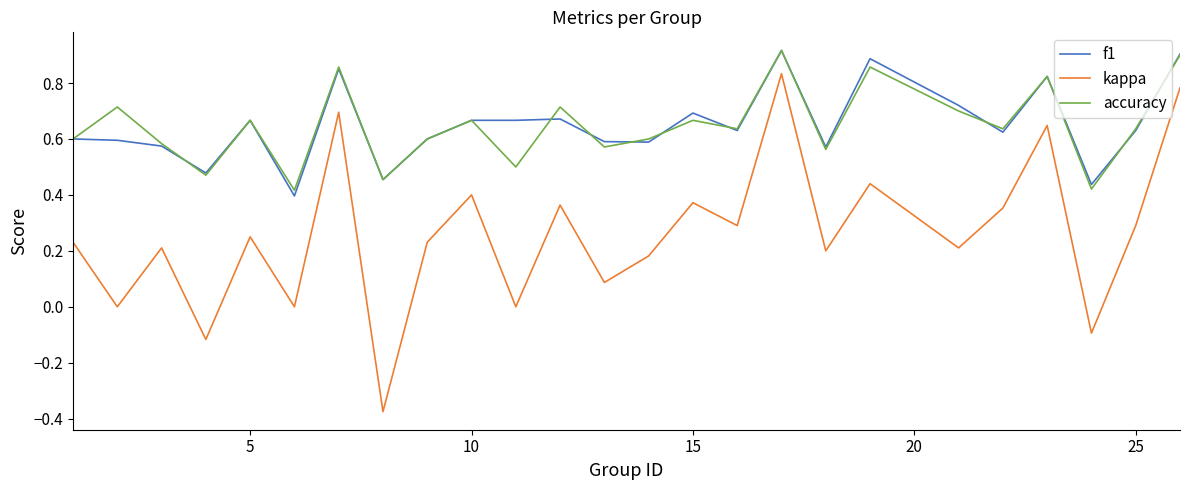

True or false: kappa and accuracy intersect in this chart.

False